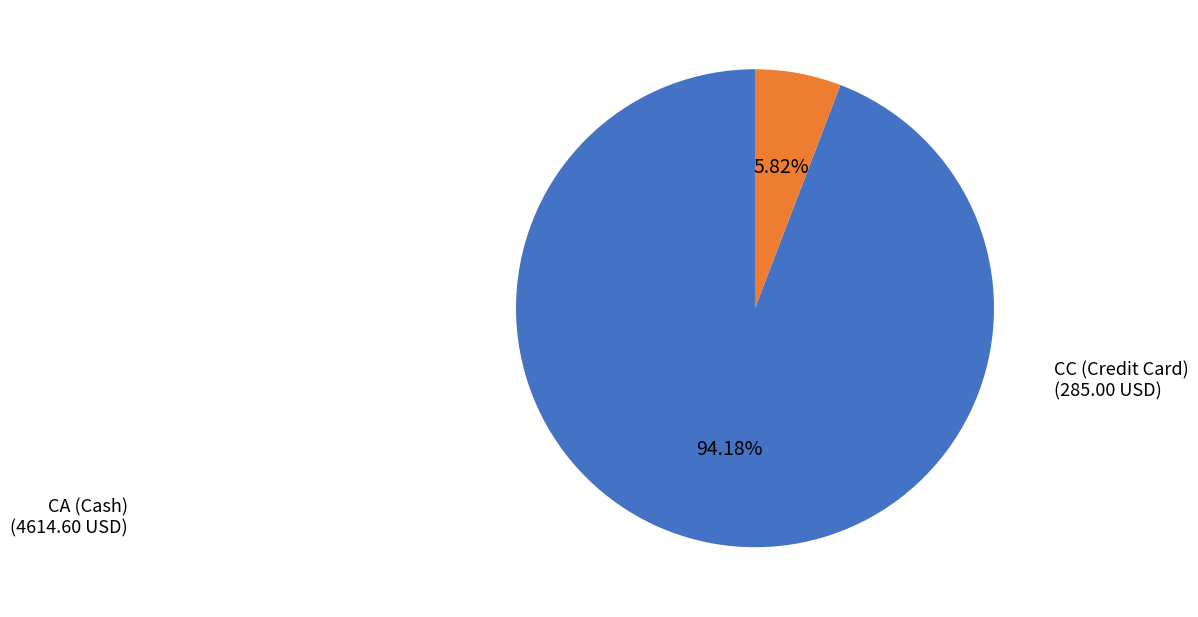

Is there a majority slice in this chart?

Yes